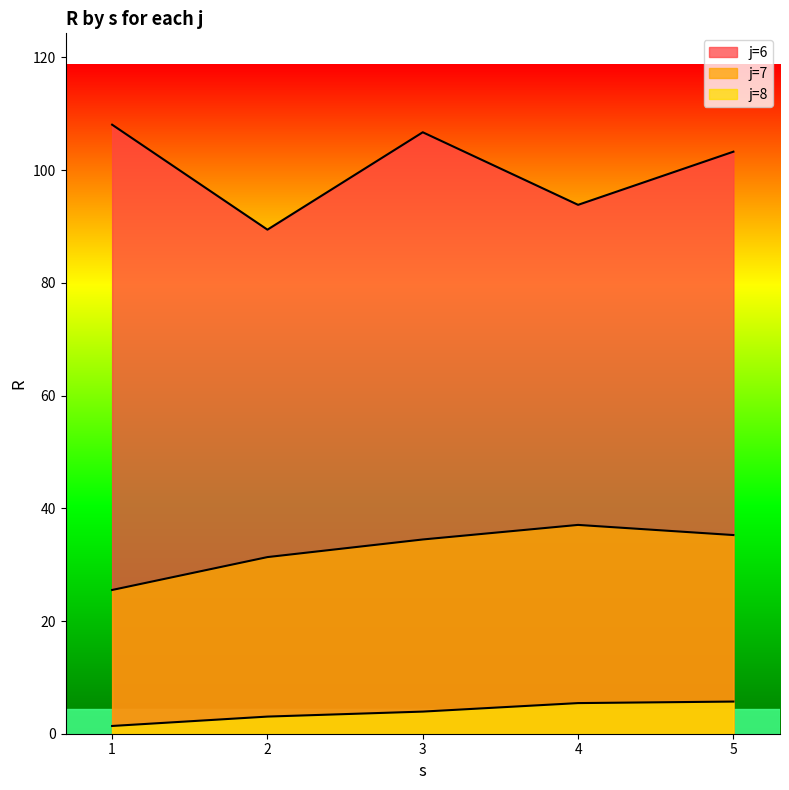

What is the value of the j=7 point at the 4th from the left?

37.0